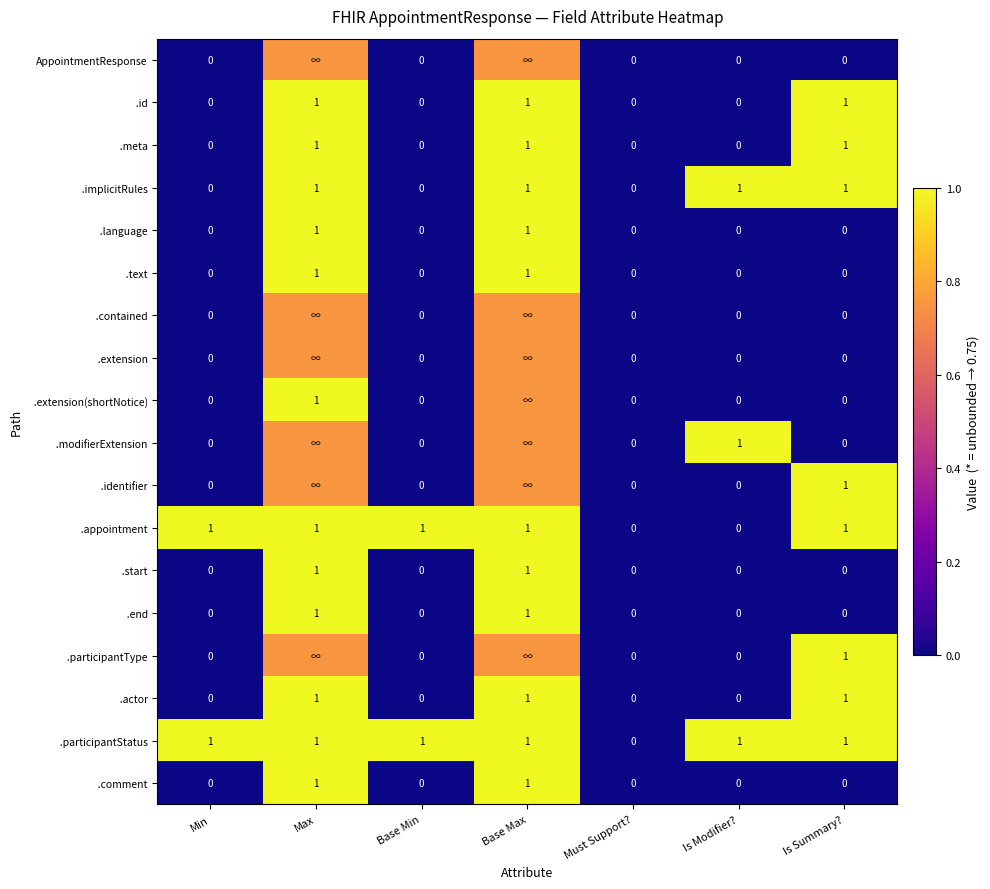

The .start series shows 1.0 at Base Max. True or false?

True